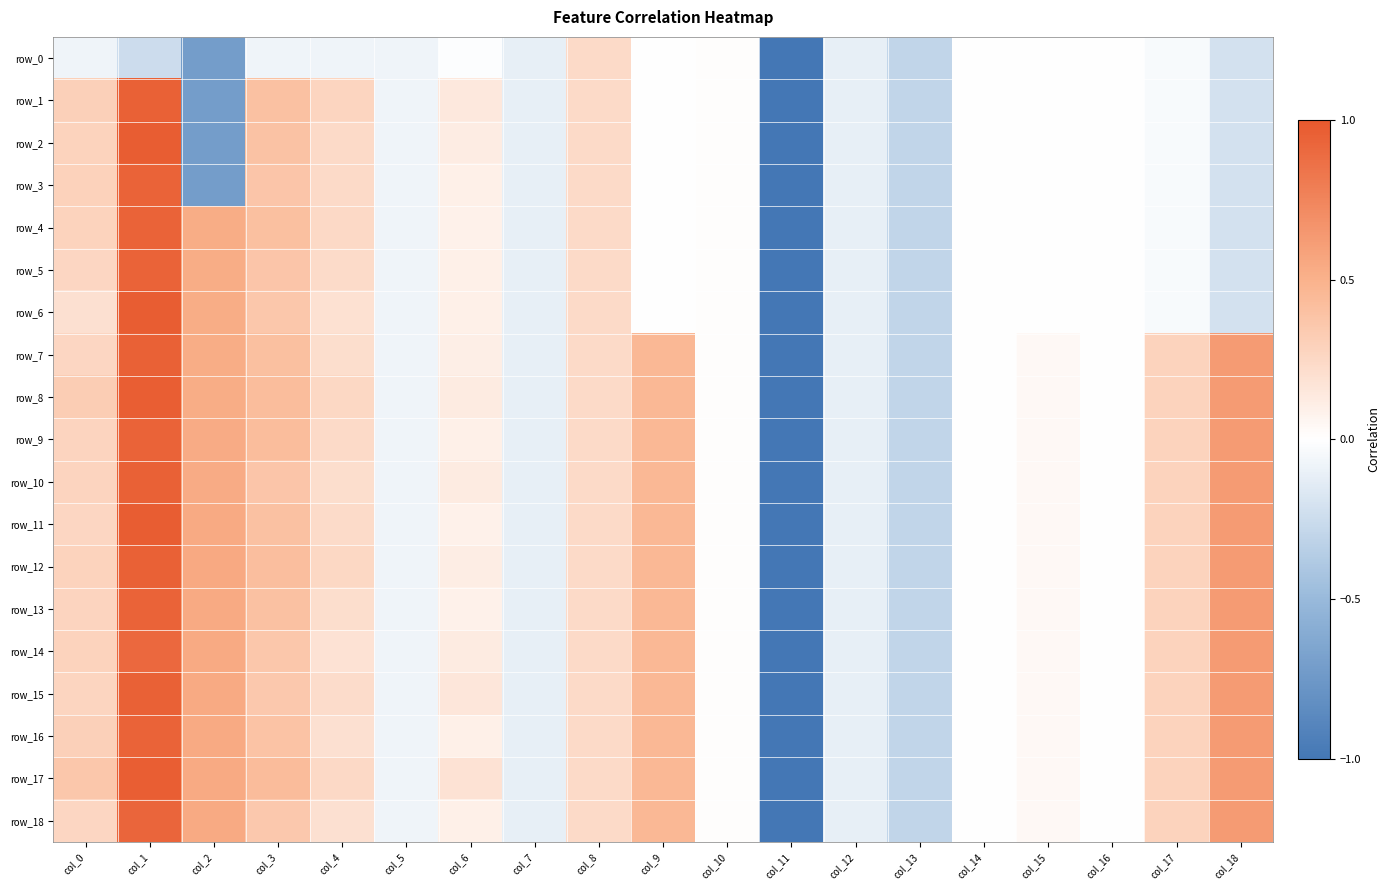

Which category has the lowest value across all series?

col_11